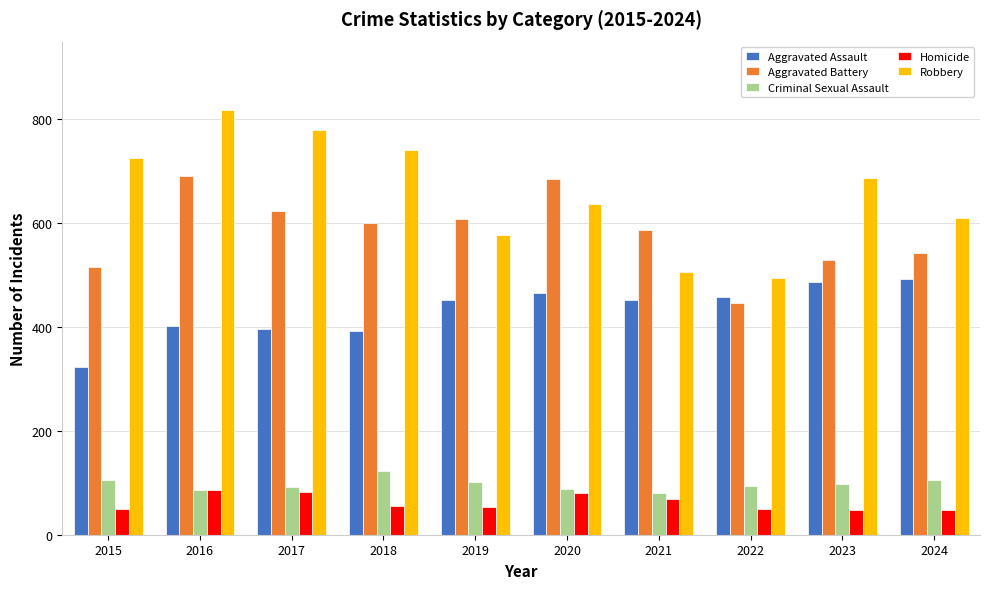

Is the value of Aggravated Battery at 2024 greater than the value of Homicide at 2021?

Yes